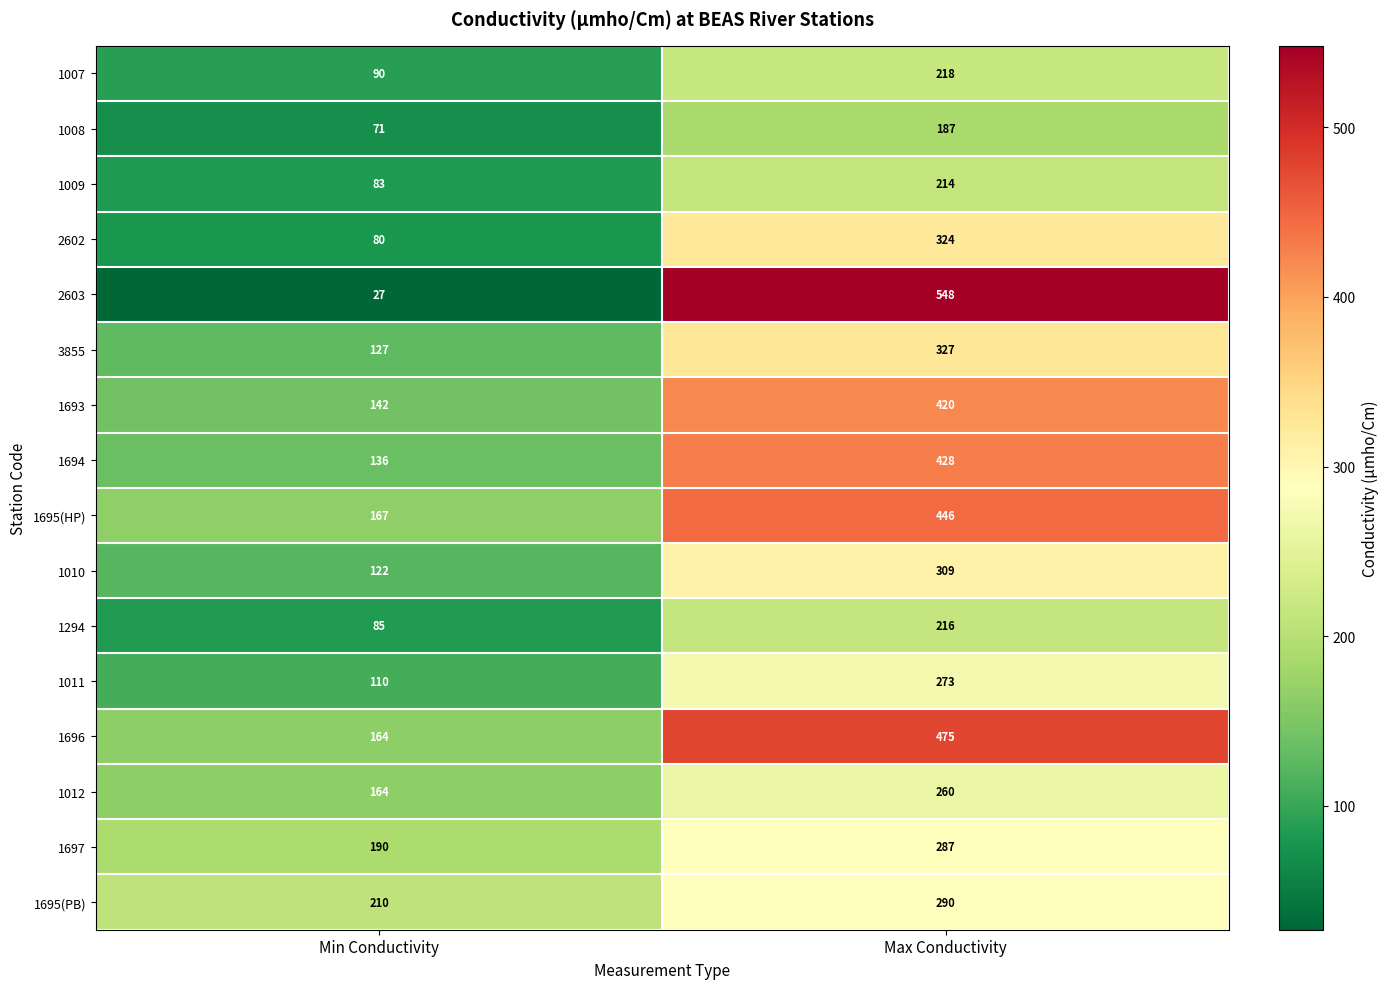

The value of 1695(PB) at Min Conductivity is 292. True or false?

False